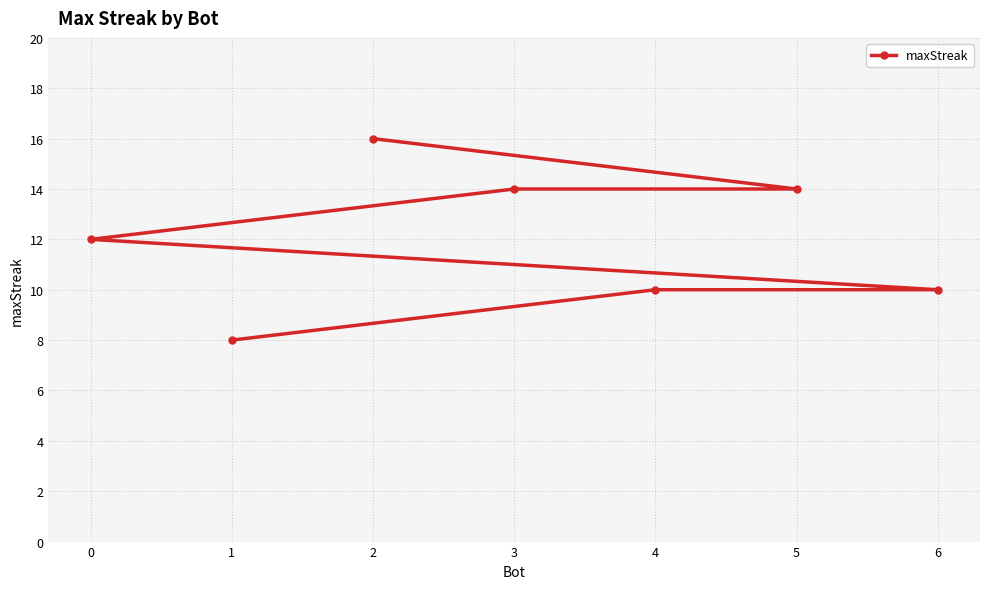

Reading right to left, transcribe all the data shown in this chart.

6=10	5=14	4=10	3=14	2=16	1=8	0=12